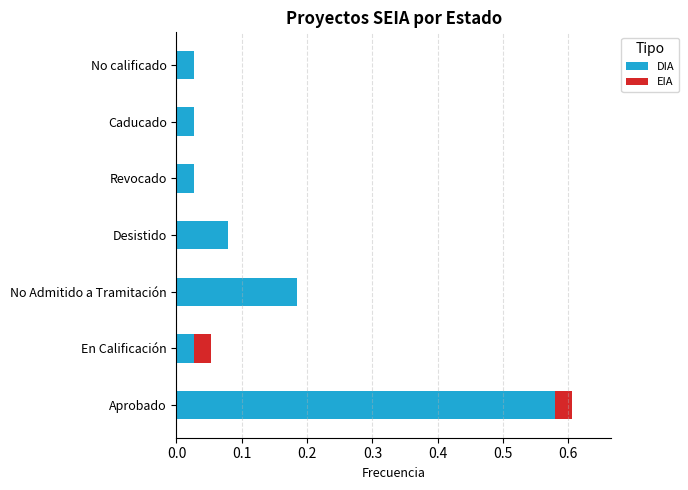

What are all the series names shown in the legend?

DIA, EIA